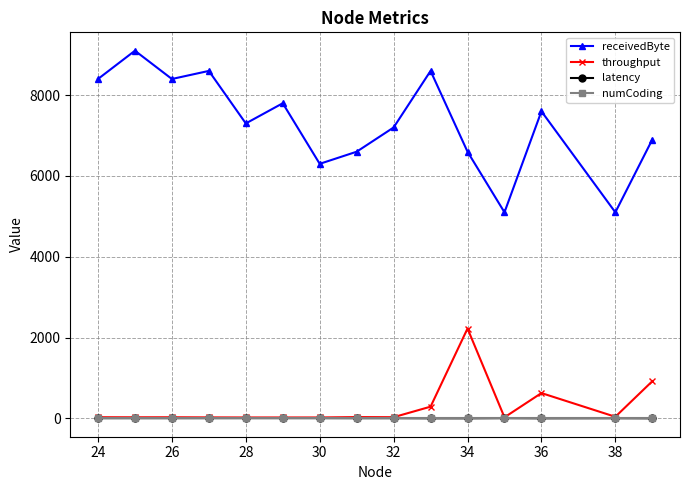

True or false: numCoding and receivedByte intersect in this chart.

False